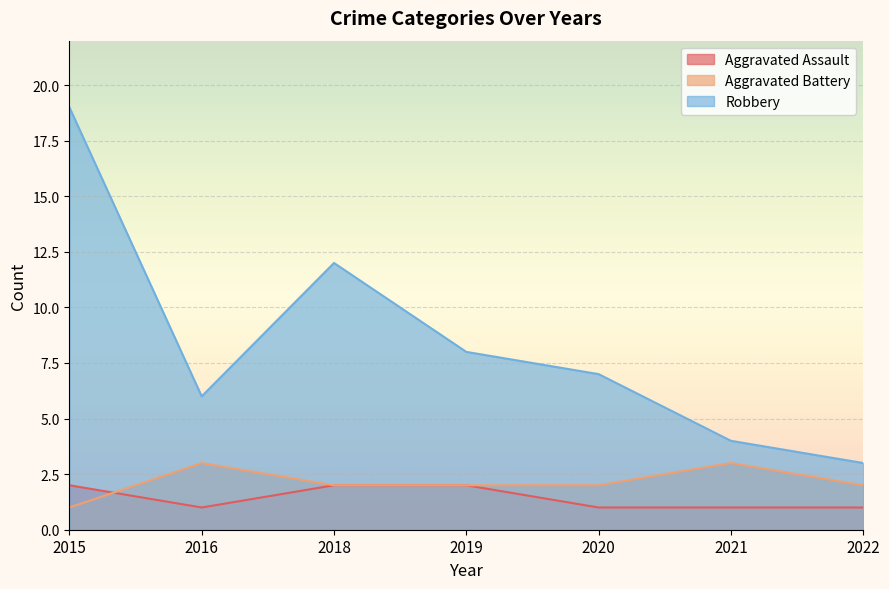

At 2015, list the series in order from smallest to largest.

Aggravated Battery, Aggravated Assault, Robbery